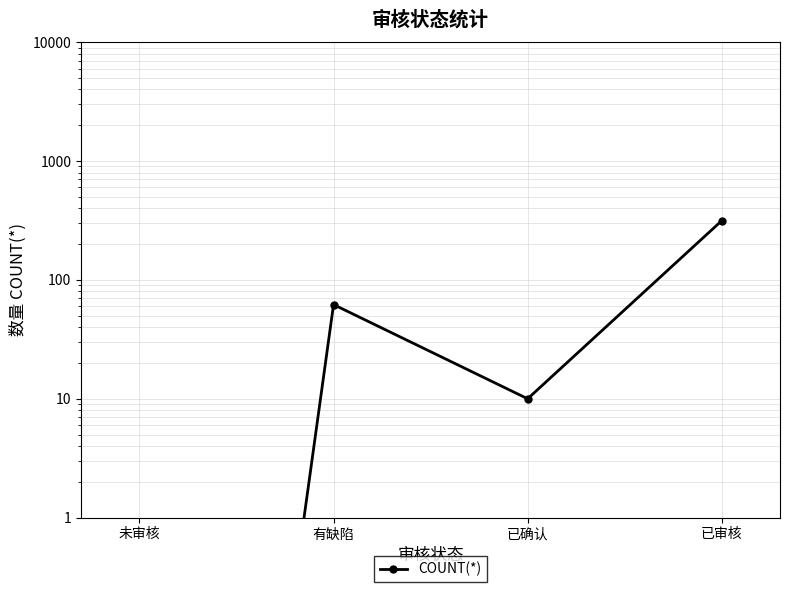

Which label corresponds to the largest value in the chart?

已审核